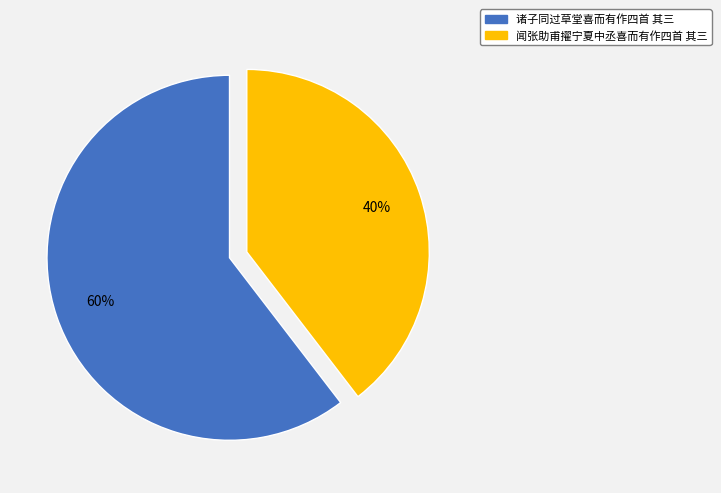

Is the sum of 诸子同过草堂喜而有作四首 其三 and 闻张助甫擢宁夏中丞喜而有作四首 其三 greater than half?

Yes